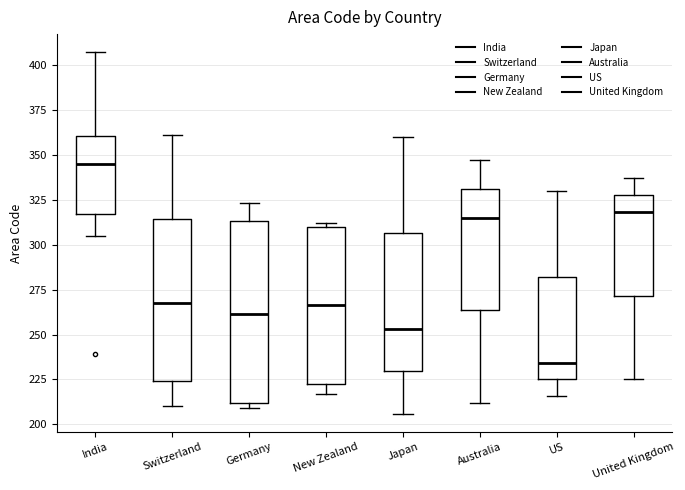

Which box is the tallest, from its lower edge to its upper edge?

Germany